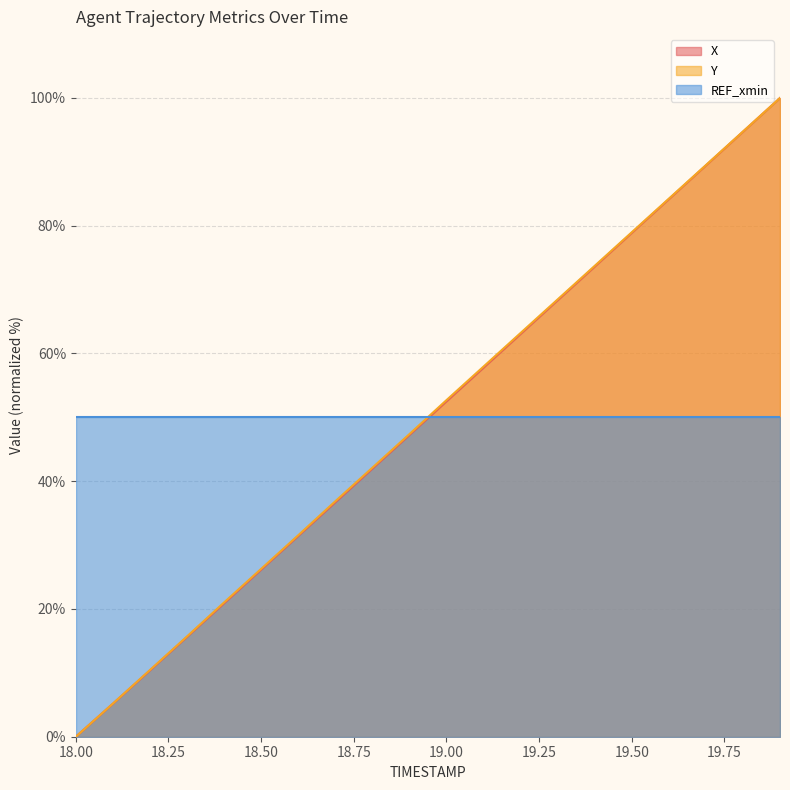

True or false: Y and X intersect in this chart.

False